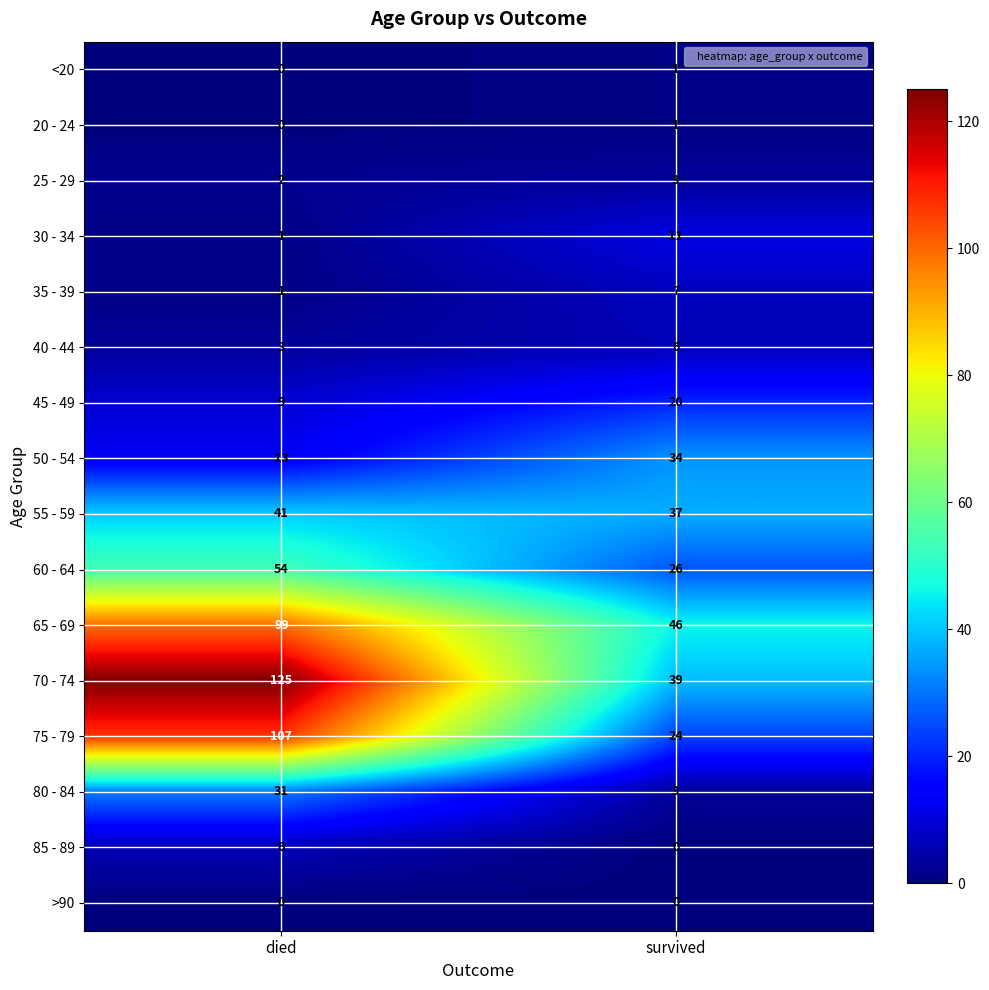

Which series changed the most between died and survived?

70 - 74